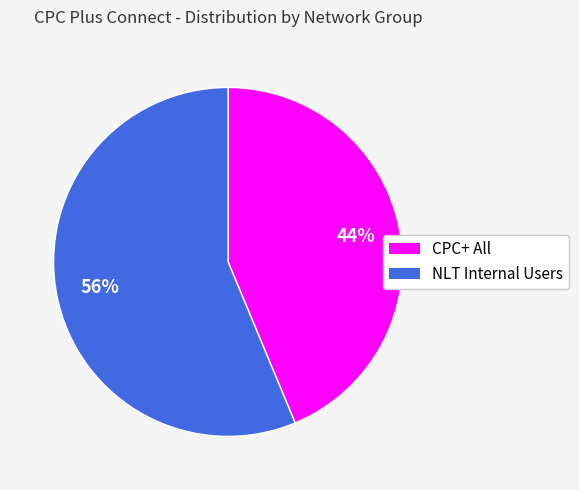

What is the largest slice in the pie chart?

NLT Internal Users